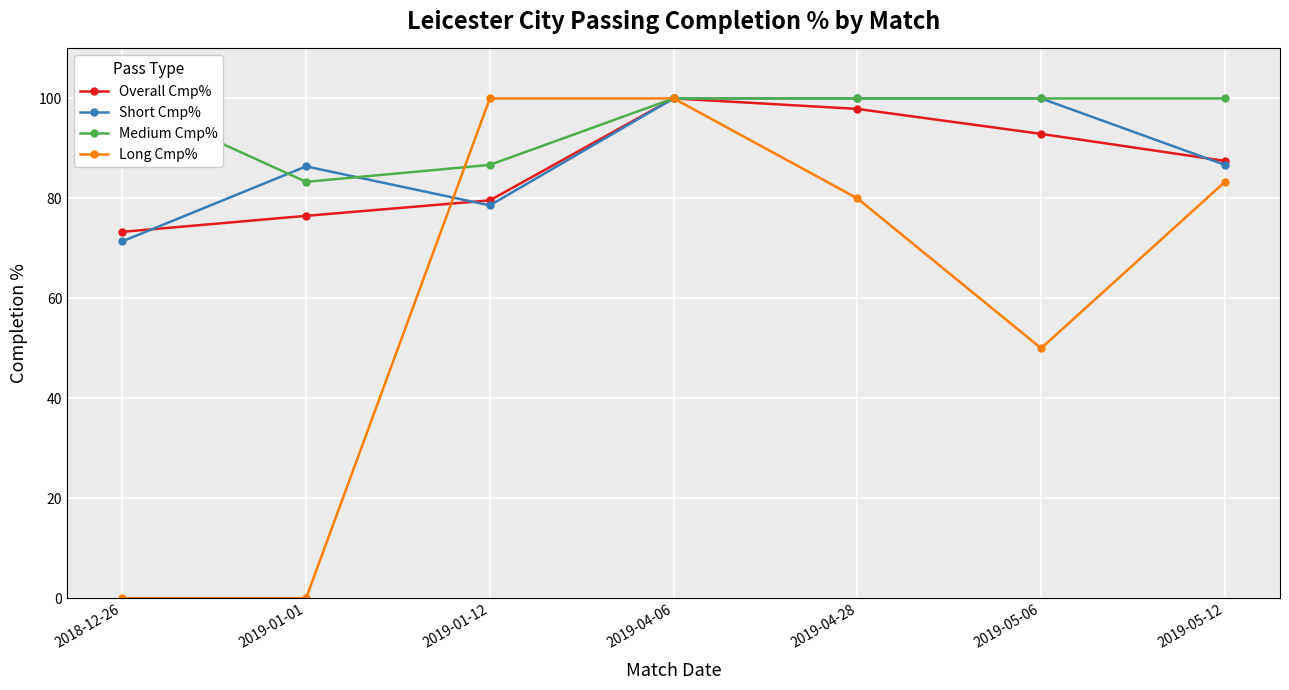

What is the maximum value for Medium Cmp%?

100.0